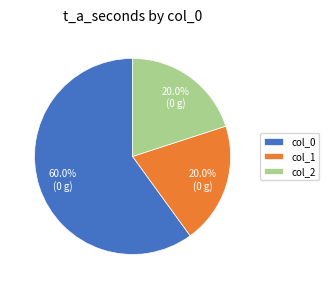

Which slice represents more than half of the pie?

col_0